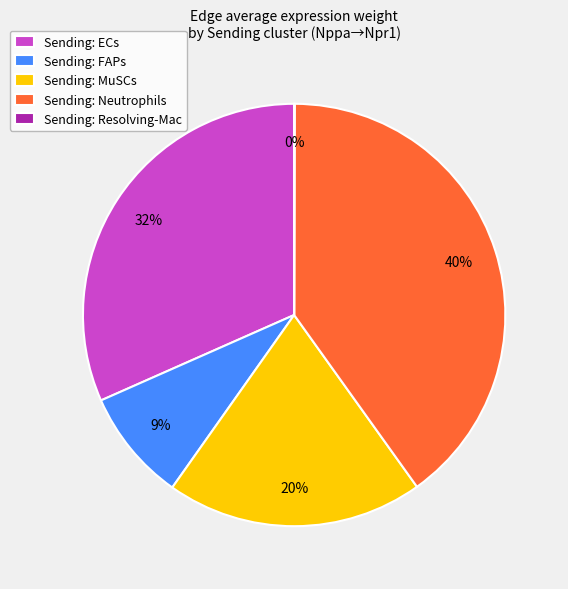

To the nearest percent, what percentage of the pie is Sending: MuSCs?

20%